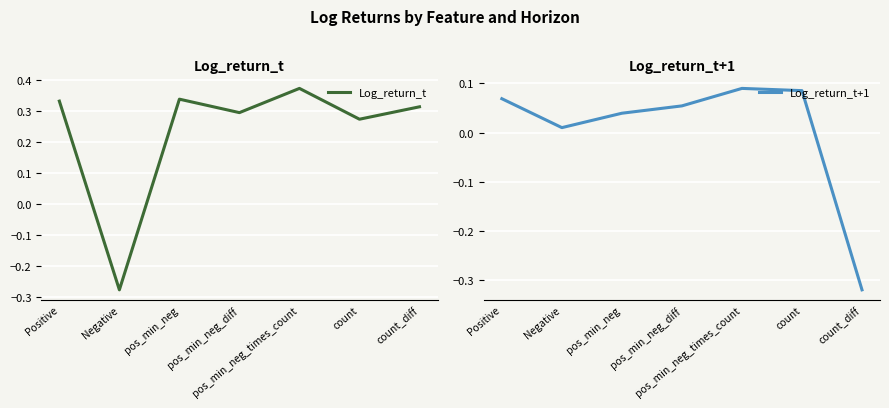

How many negative values does the Log_return_t+1 series have?

1